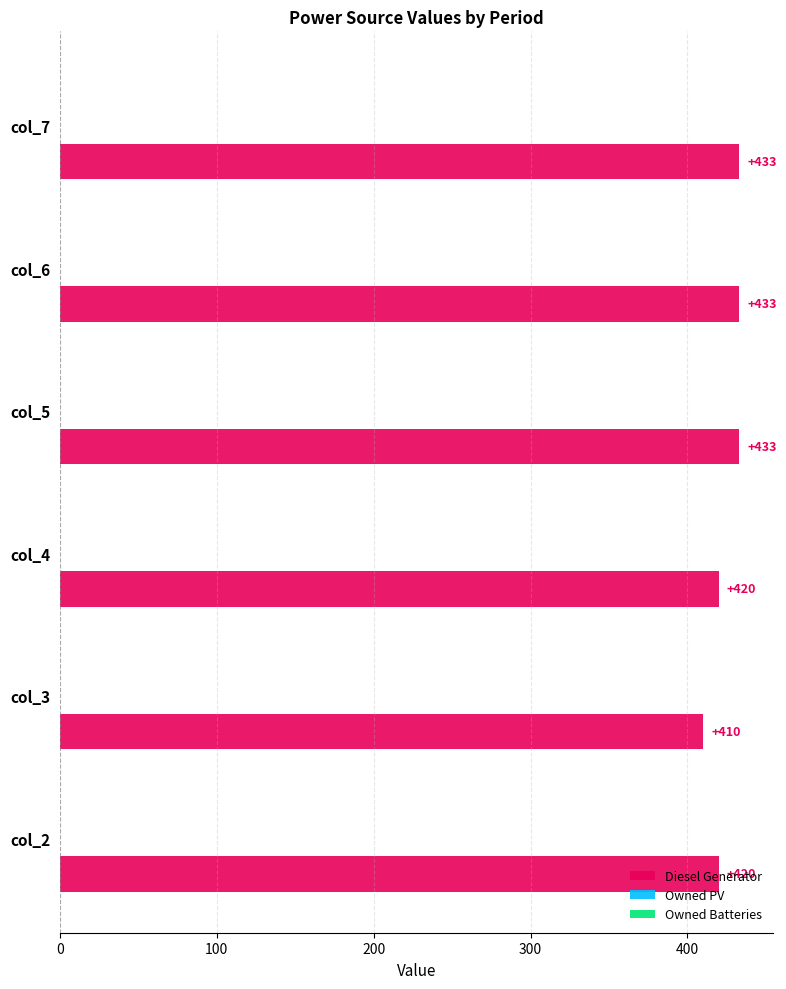

What is the average value?

425